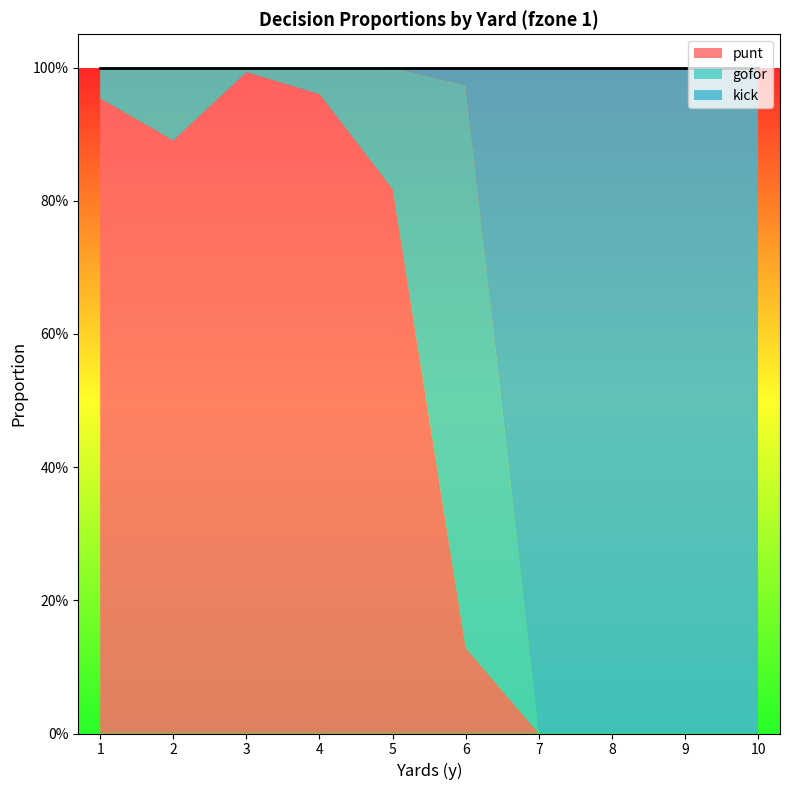

Reading left to right, transcribe all the data shown in this chart.

punt: 1=1.0	2=0.9	3=1.0	4=1.0	5=0.8	6=0.1	7=0.0	8=0.0	9=0.0	10=0.0
gofor: 1=0.0	2=0.1	3=0.0	4=0.0	5=0.2	6=0.8	7=0.0	8=0.0	9=0.0	10=0.0
kick: 1=0.0	2=0.0	3=0.0	4=0.0	5=0.0	6=0.0	7=1.0	8=1.0	9=1.0	10=1.0